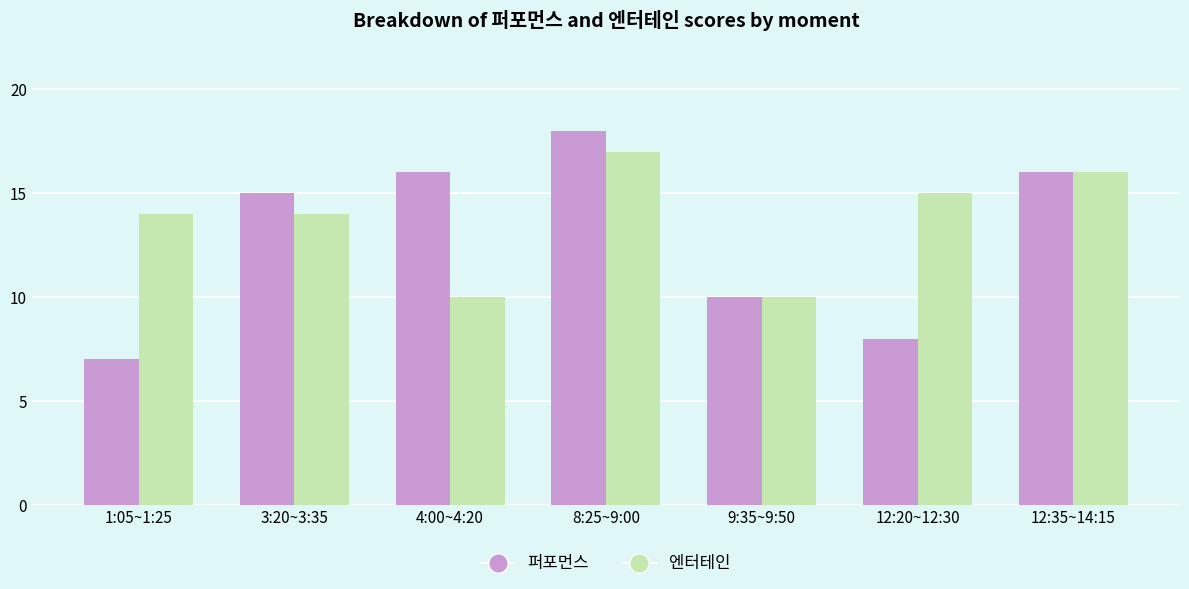

Is the value of 엔터테인 at 8:25~9:00 greater than the value of 퍼포먼스 at 8:25~9:00?

No